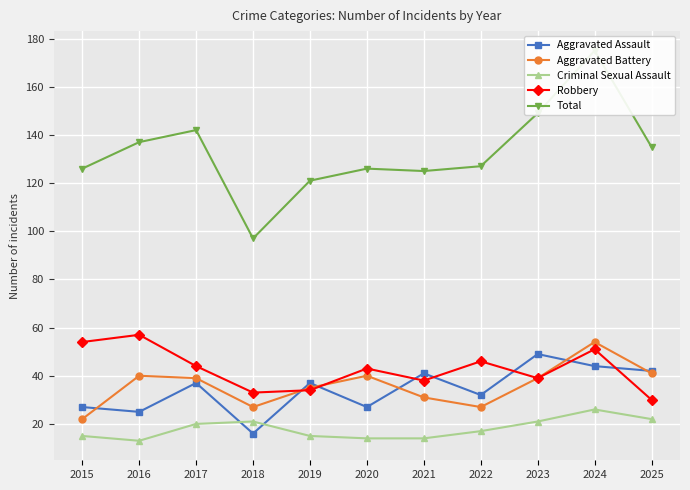

Reading right to left, what are all the values shown in this chart?

Aggravated Assault: 2025=42	2024=44	2023=49	2022=32	2021=41	2020=27	2019=37	2018=16	2017=37	2016=25	2015=27
Aggravated Battery: 2025=41	2024=54	2023=39	2022=27	2021=31	2020=40	2019=35	2018=27	2017=39	2016=40	2015=22
Criminal Sexual Assault: 2025=22	2024=26	2023=21	2022=17	2021=14	2020=14	2019=15	2018=21	2017=20	2016=13	2015=15
Robbery: 2025=30	2024=51	2023=39	2022=46	2021=38	2020=43	2019=34	2018=33	2017=44	2016=57	2015=54
Total: 2025=135	2024=175	2023=149	2022=127	2021=125	2020=126	2019=121	2018=97	2017=142	2016=137	2015=126